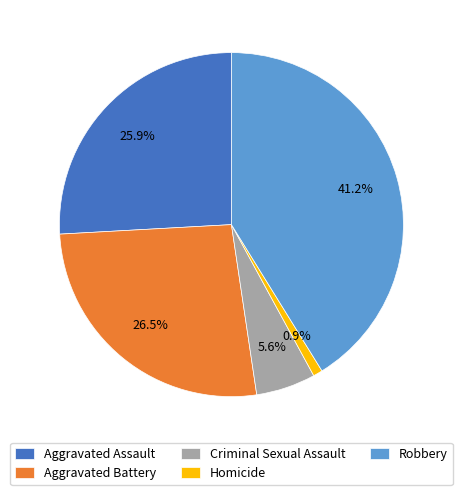

What percentage do Robbery and Criminal Sexual Assault together represent?

46.8%